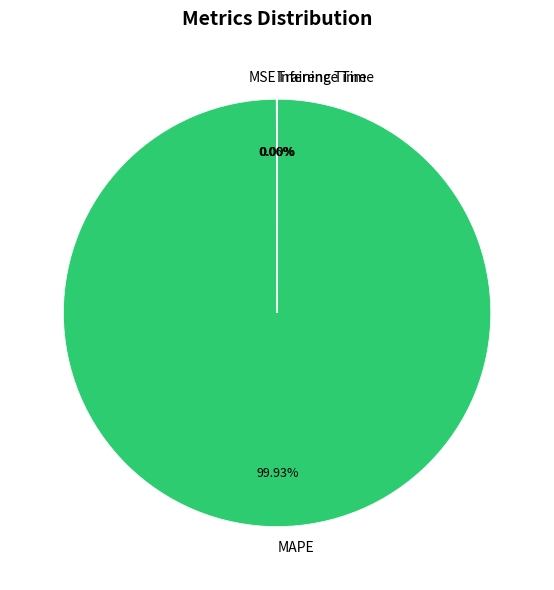

Is there a majority slice in this chart?

Yes